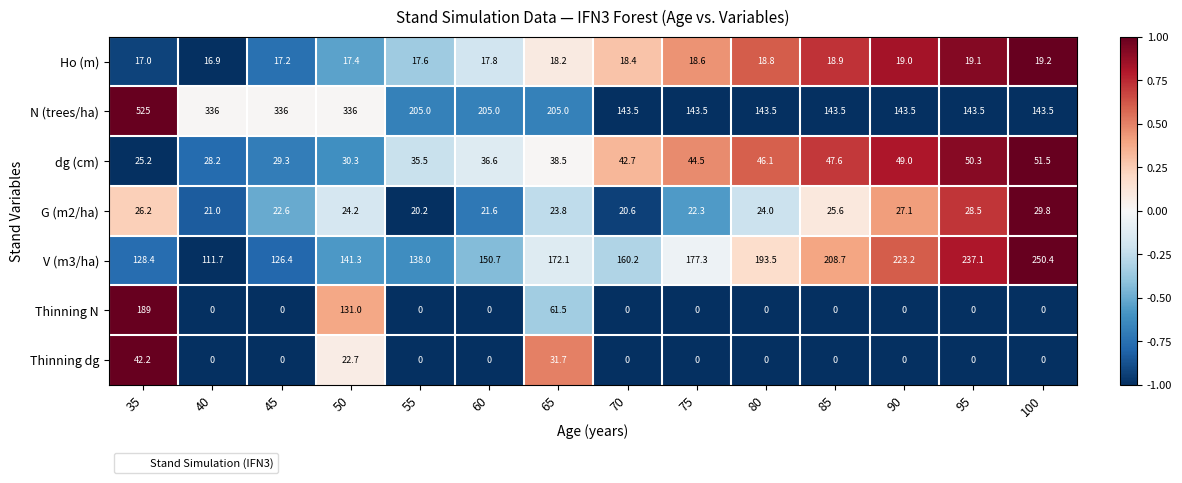

What is the sum of all Thinning dg values?

96.6